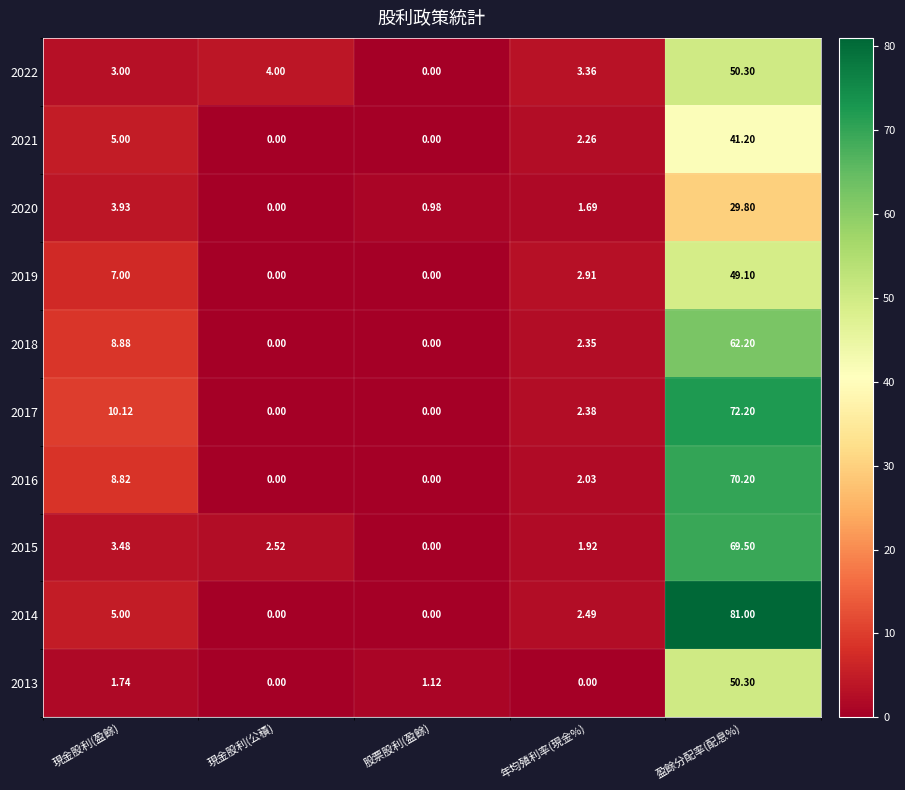

Which series has the widest spread of values?

2014